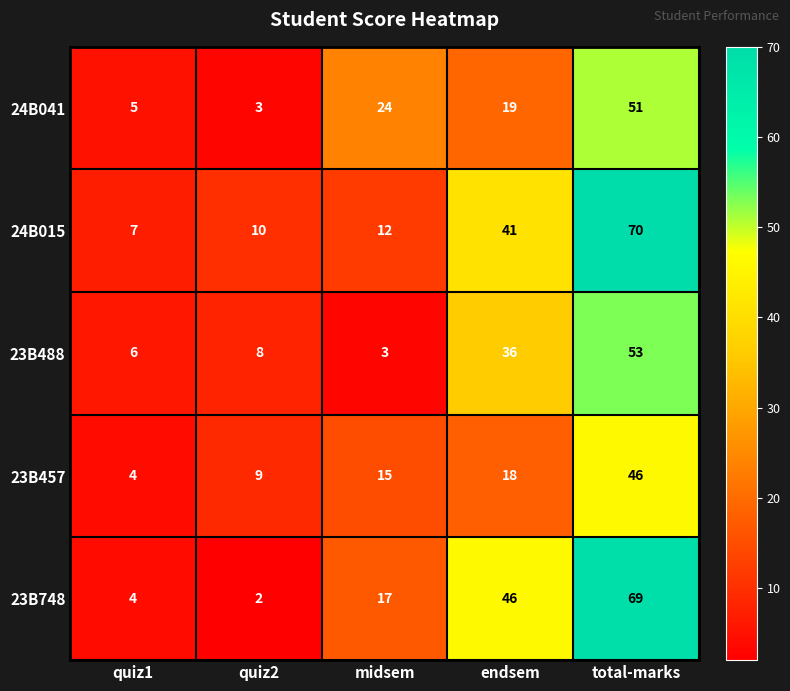

What is the spread (max minus min) of values at endsem?

28